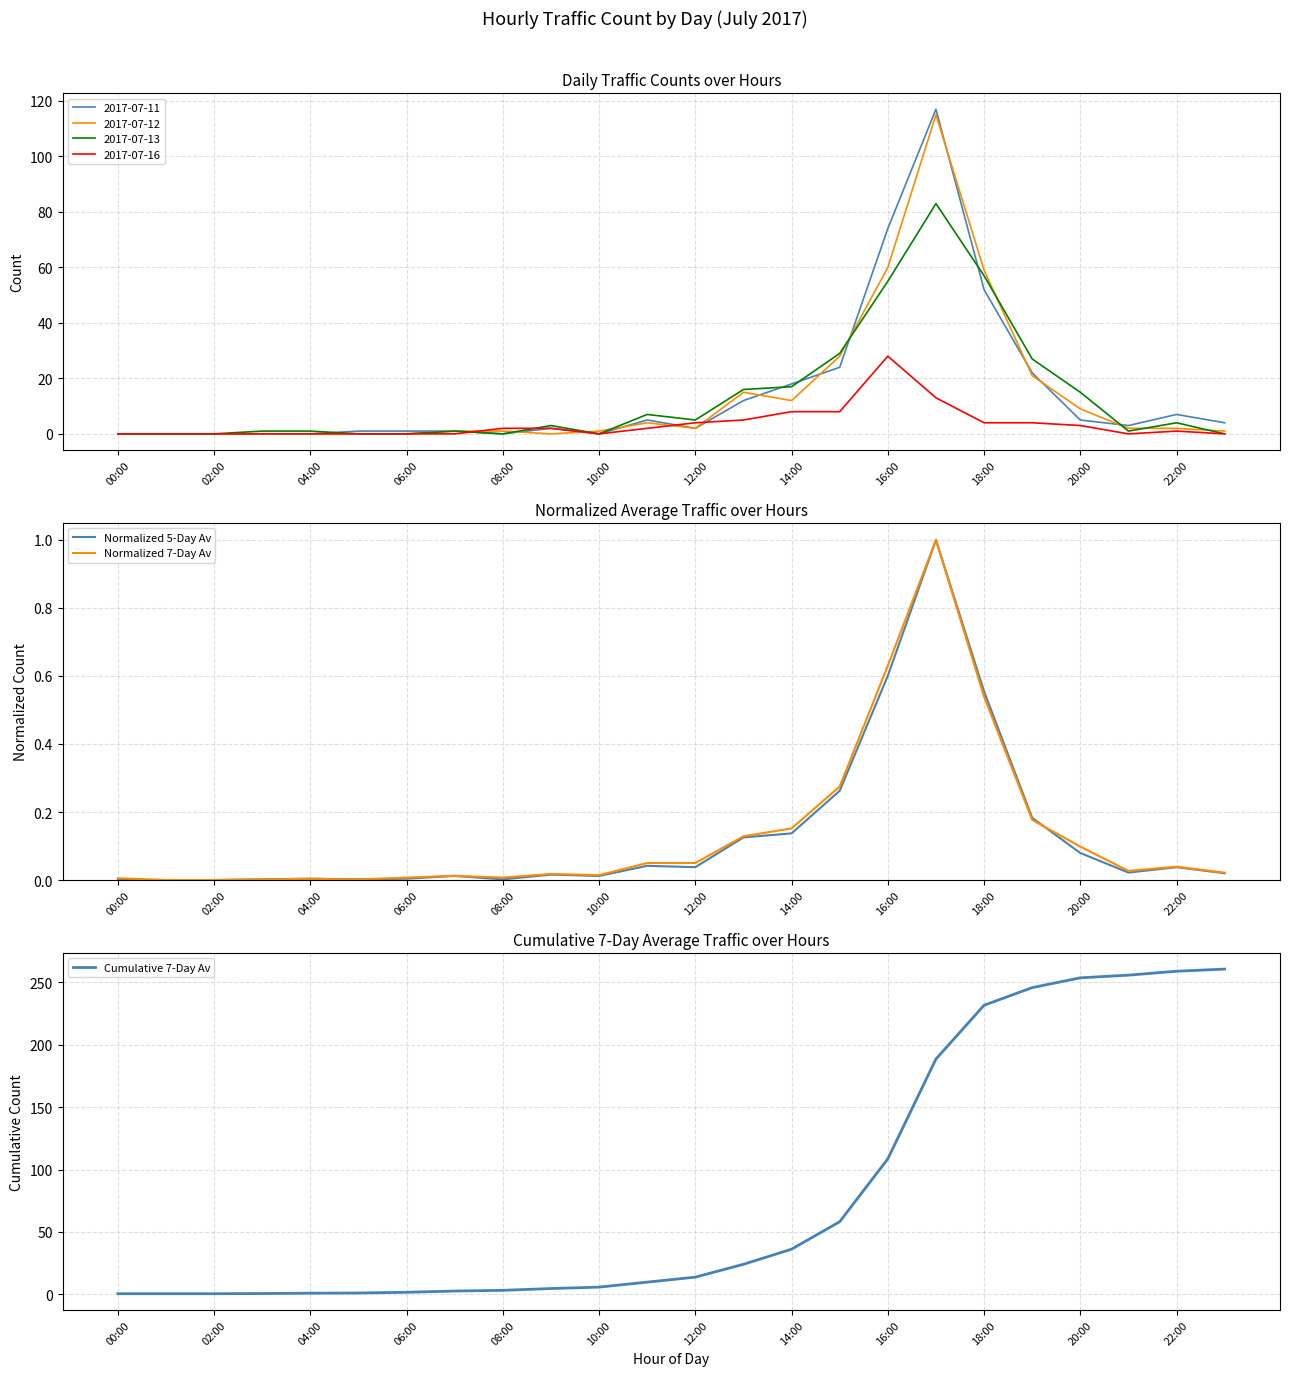

How many data points in Normalized 5-Day Av are above 0?

21